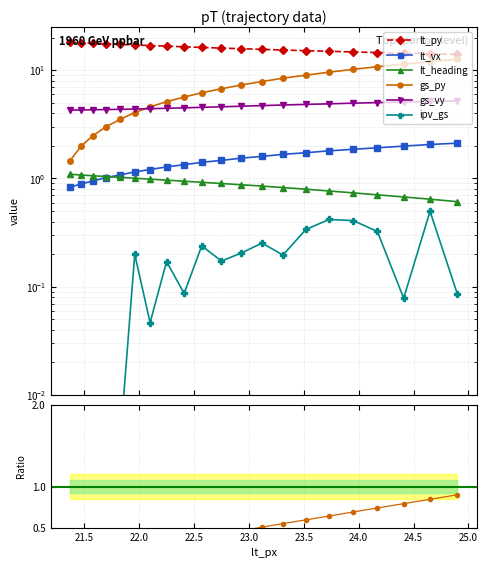

How many lines are shown in the chart?

6